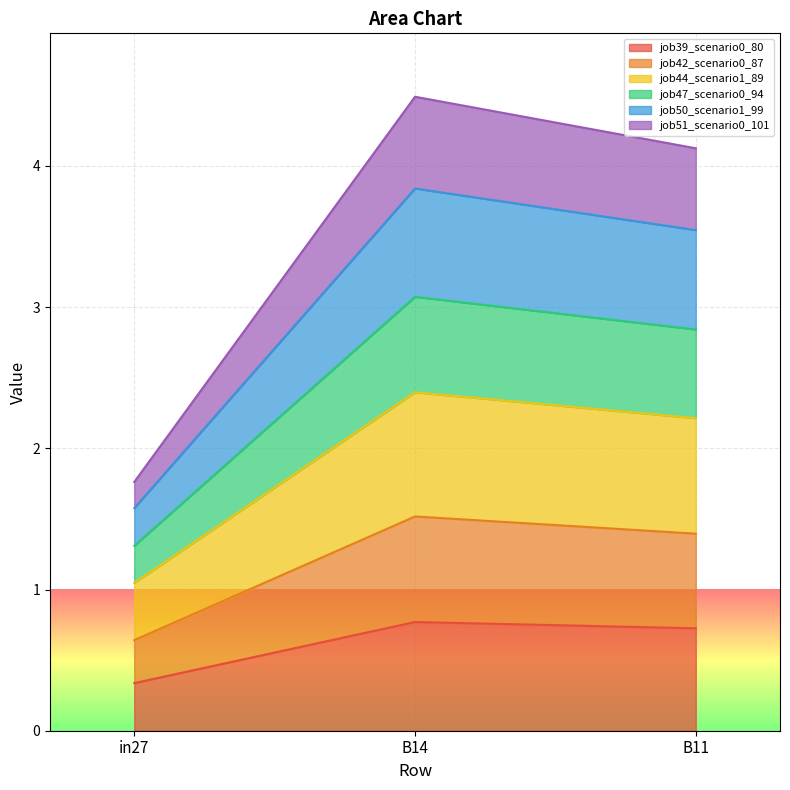

What is the label of the 3rd point from the left?

B11